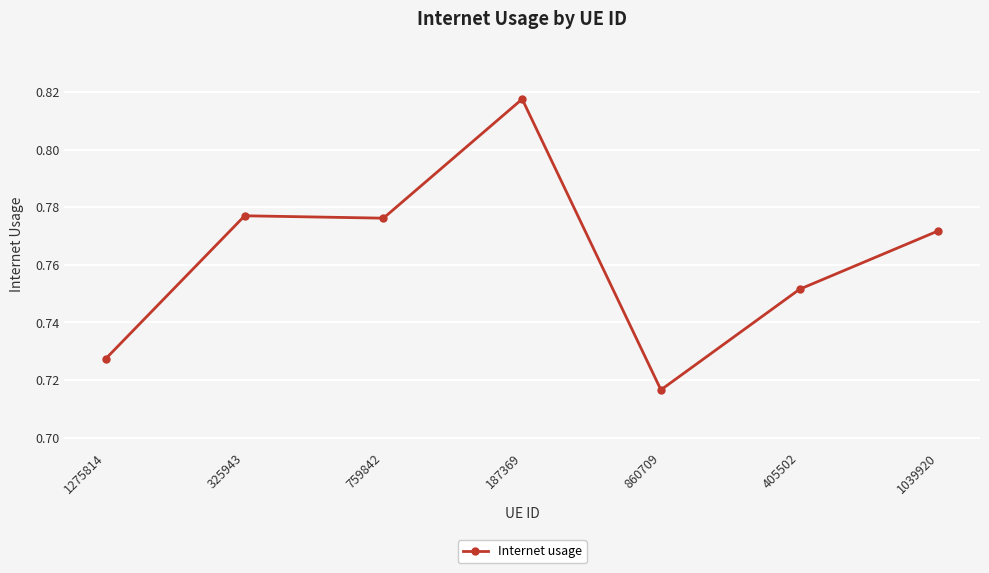

What position from the right is 1039920?

1